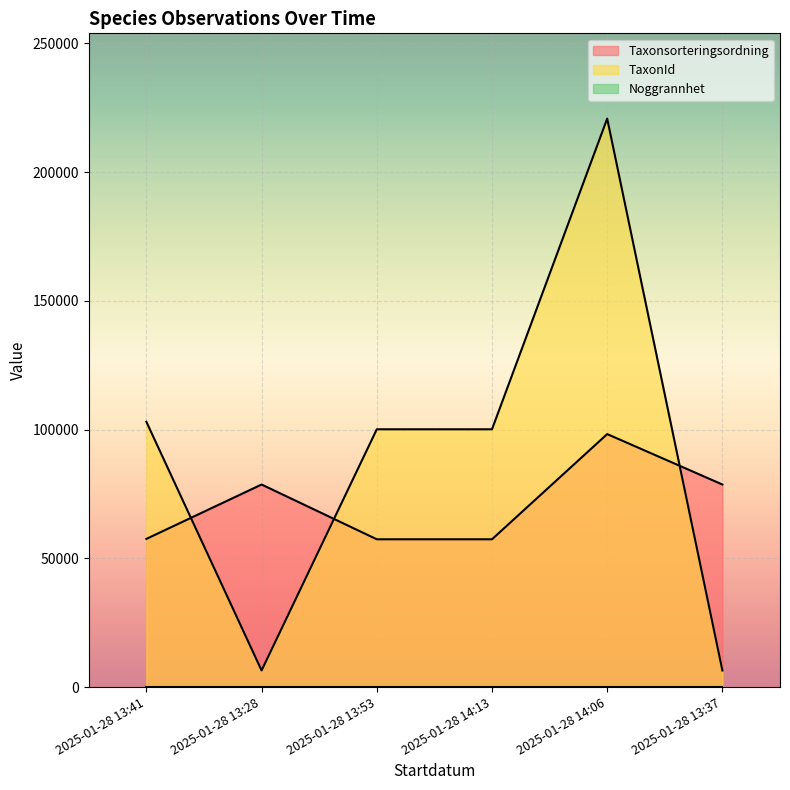

What is the maximum value for TaxonId?

220787